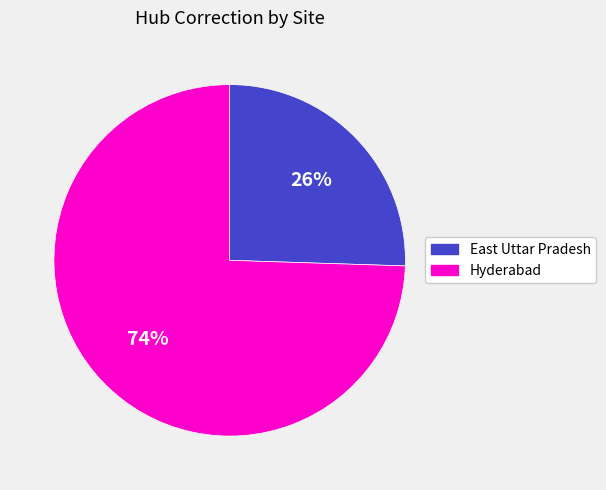

To the nearest percent, what is the average slice percentage?

50%